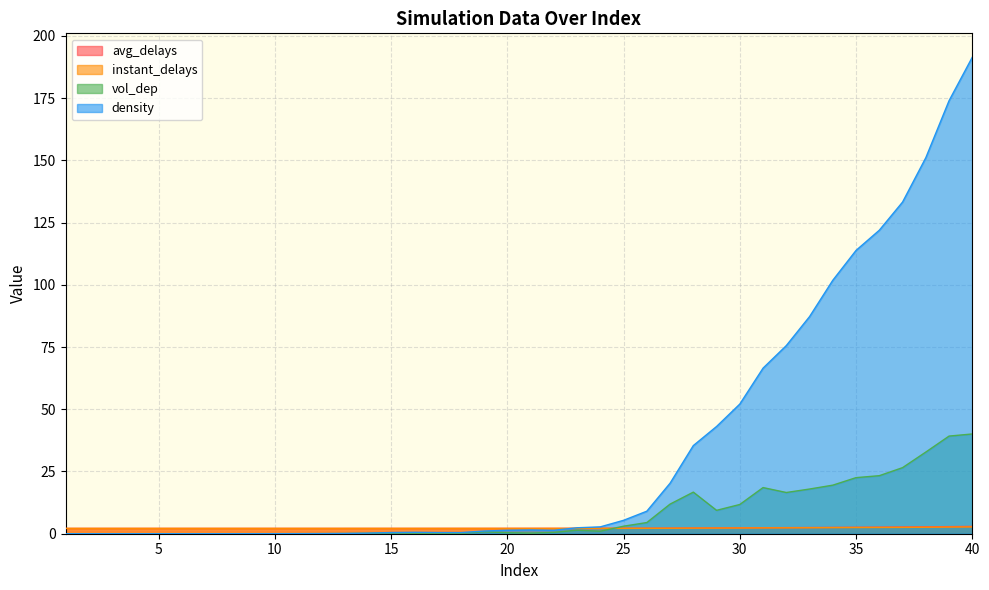

Is it true that vol_dep equals 0.0 at 10?

True